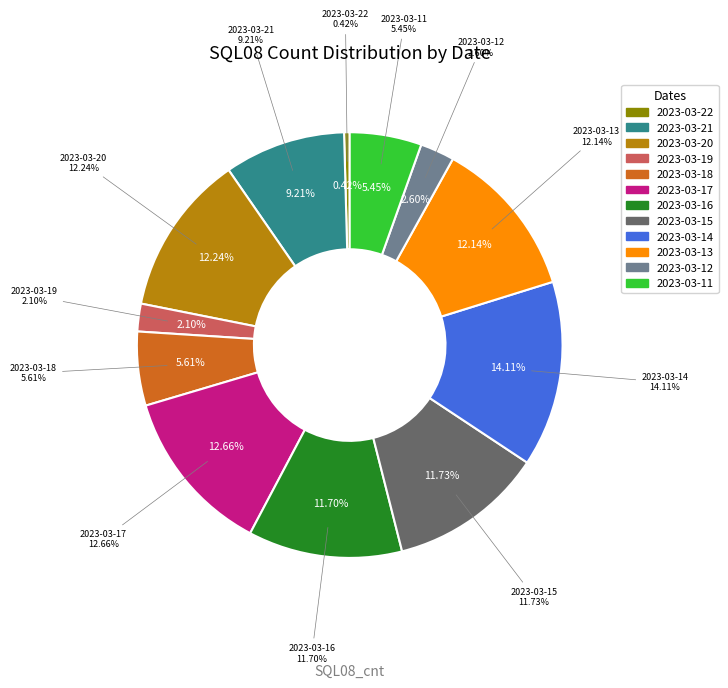

What percentage is the 2023-03-19 slice, to the nearest percent?

2%